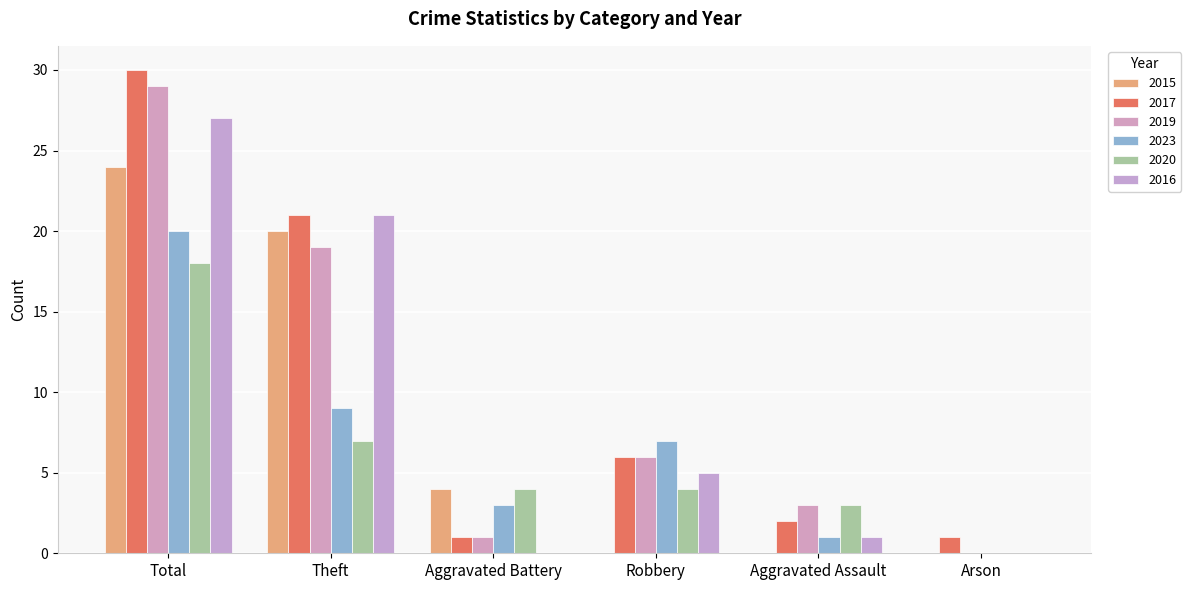

Which category has the highest value across all series?

Total